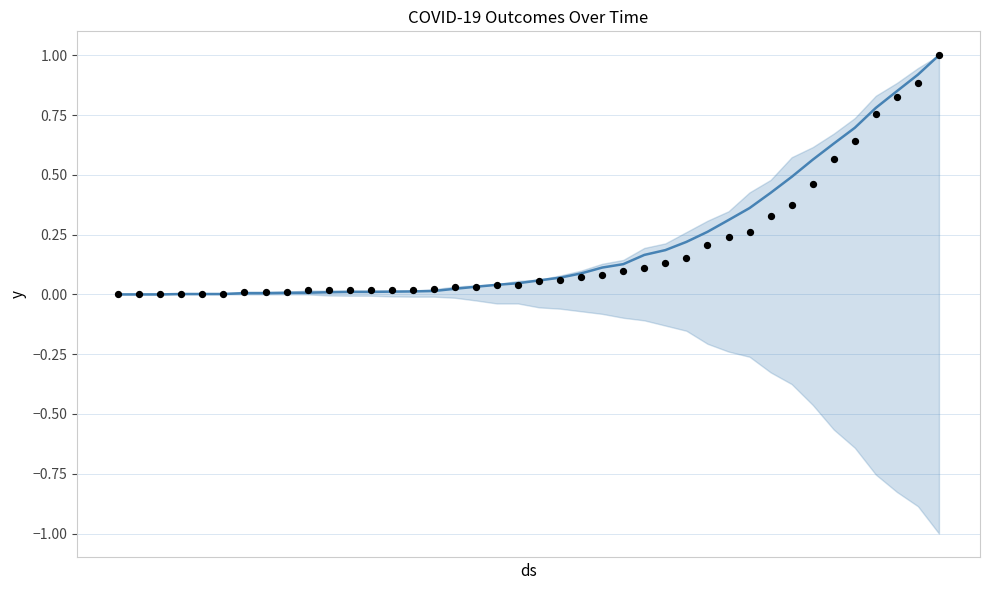

Which series has the largest total across all categories?

central